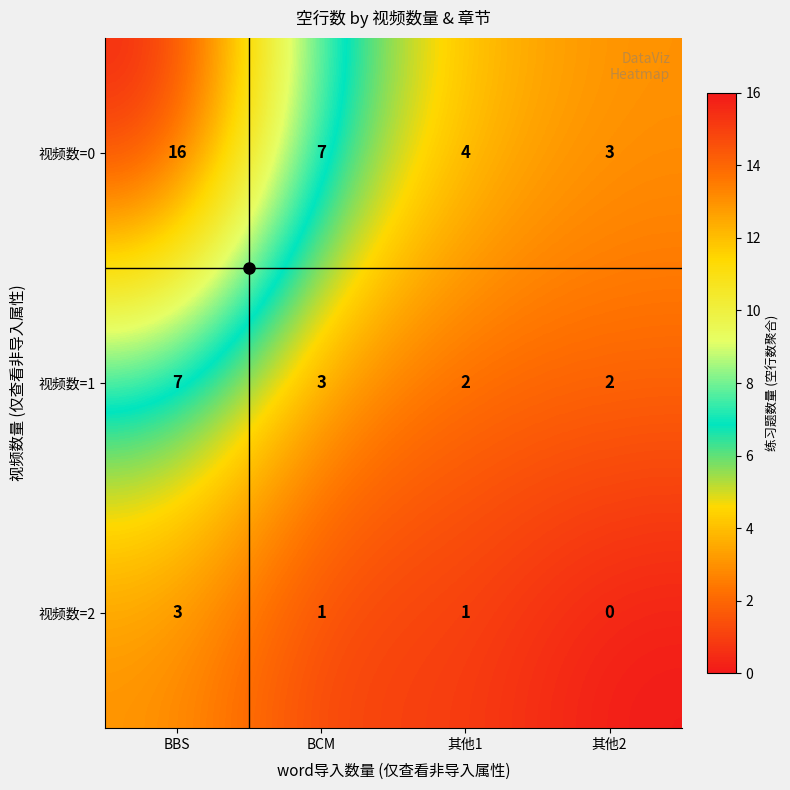

List the series in order of their peak value, lowest first.

视频数=2, 视频数=1, 视频数=0